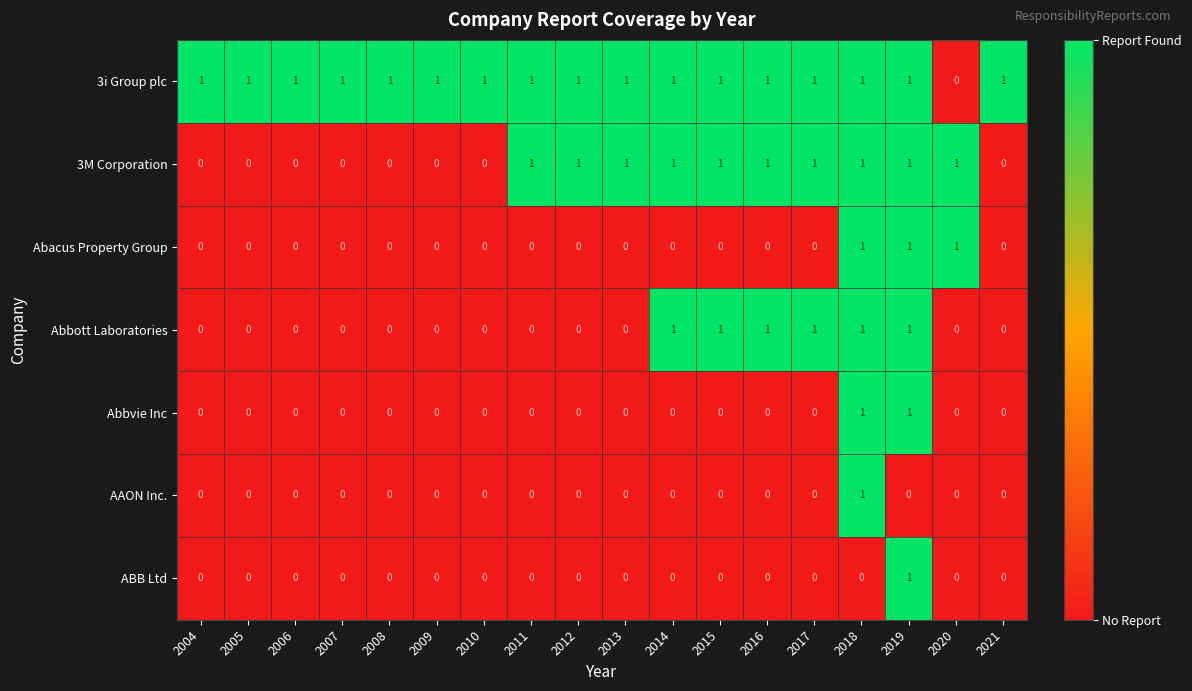

Is it true that 3M Corporation equals 1 at 2011?

True